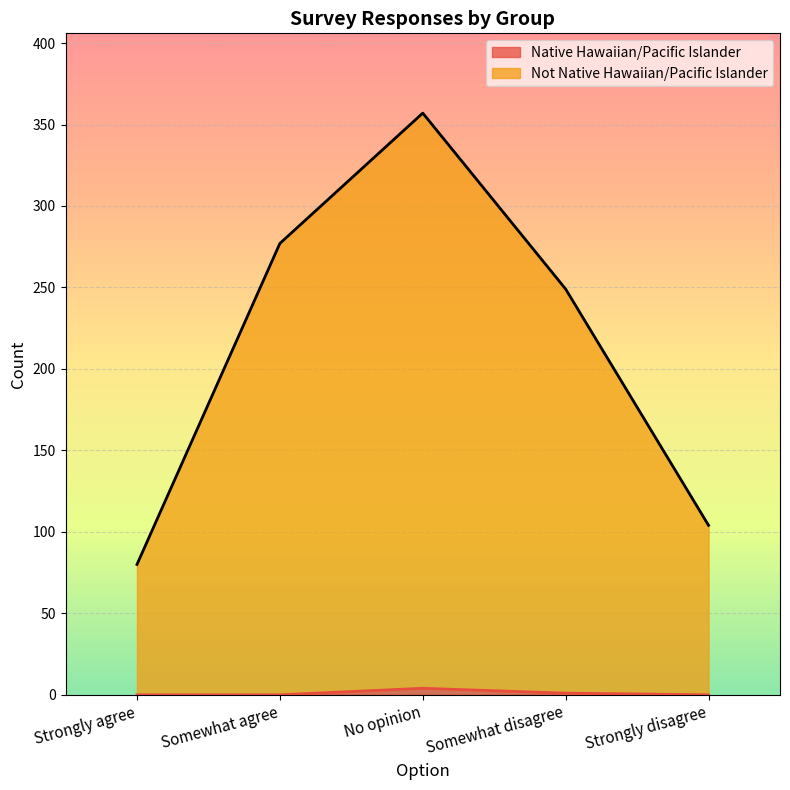

Which series has the largest range (max minus min)?

Not Native Hawaiian/Pacific Islander